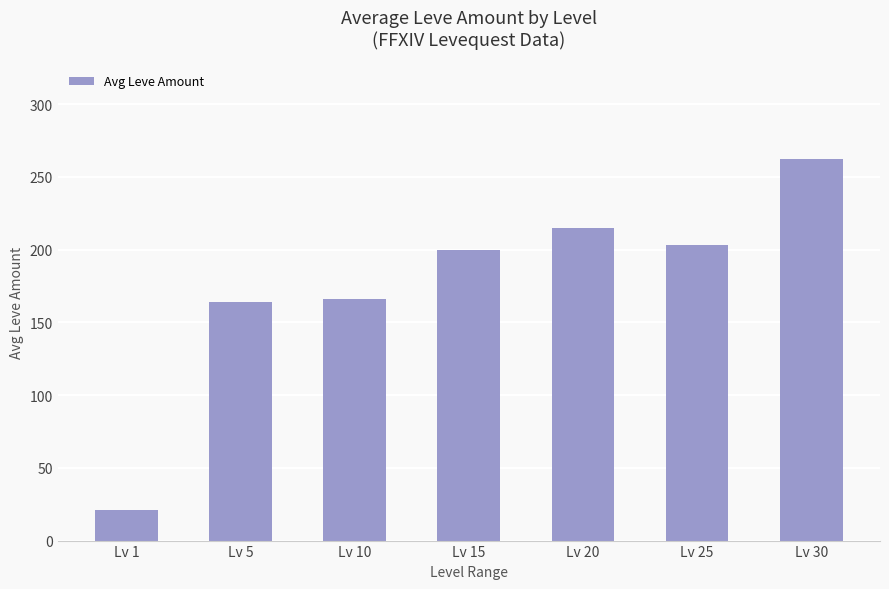

Is it true that the value at Lv 10 is 166?

True